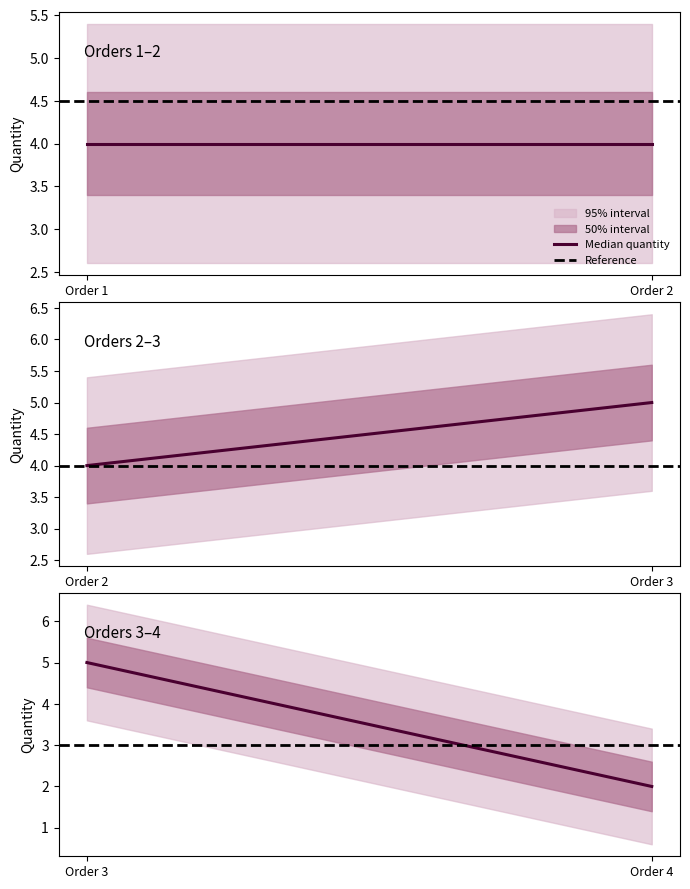

What is the average value of the Median quantity series?

4